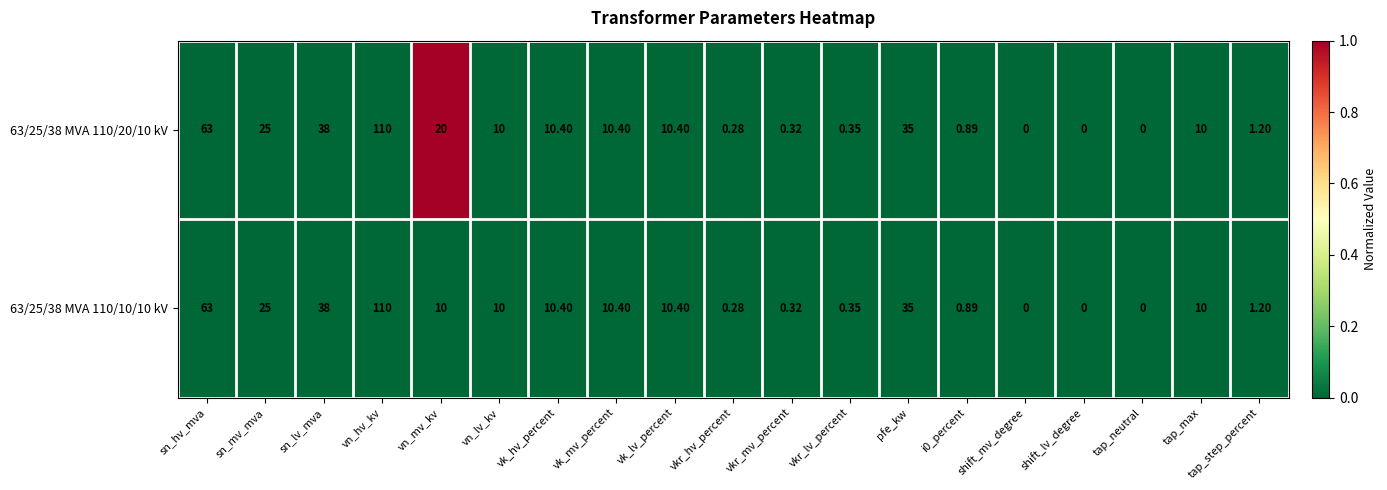

How many distinct data groups are displayed?

2